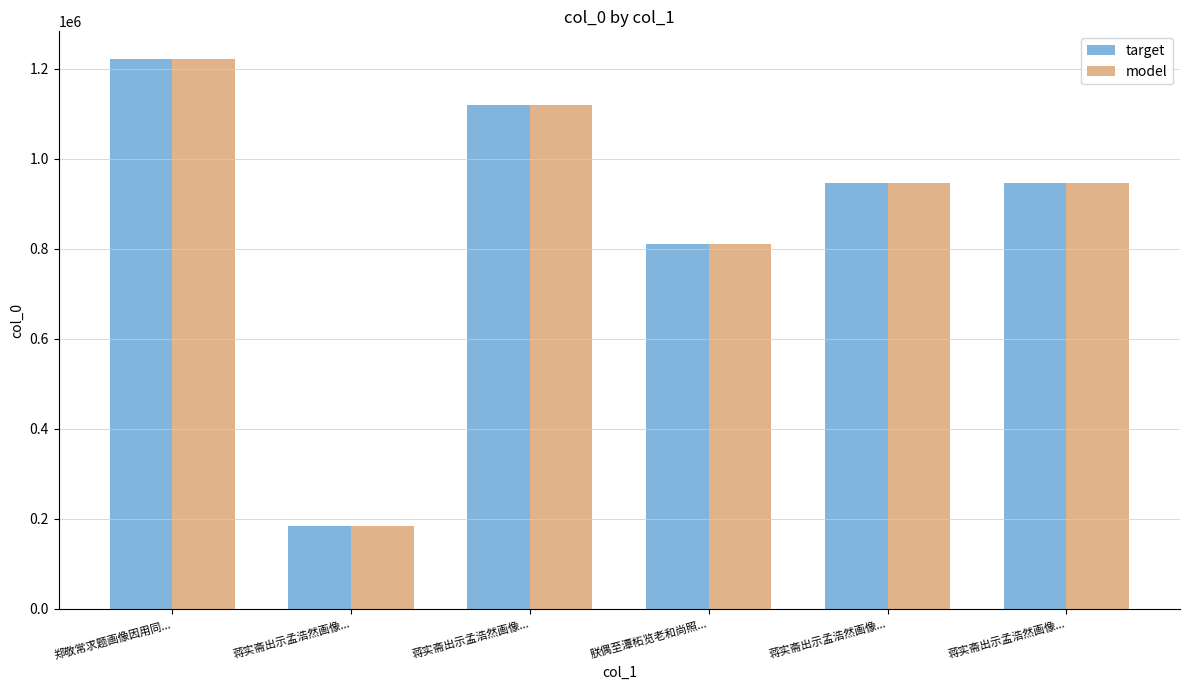

What are all the series names shown in the legend?

target, model